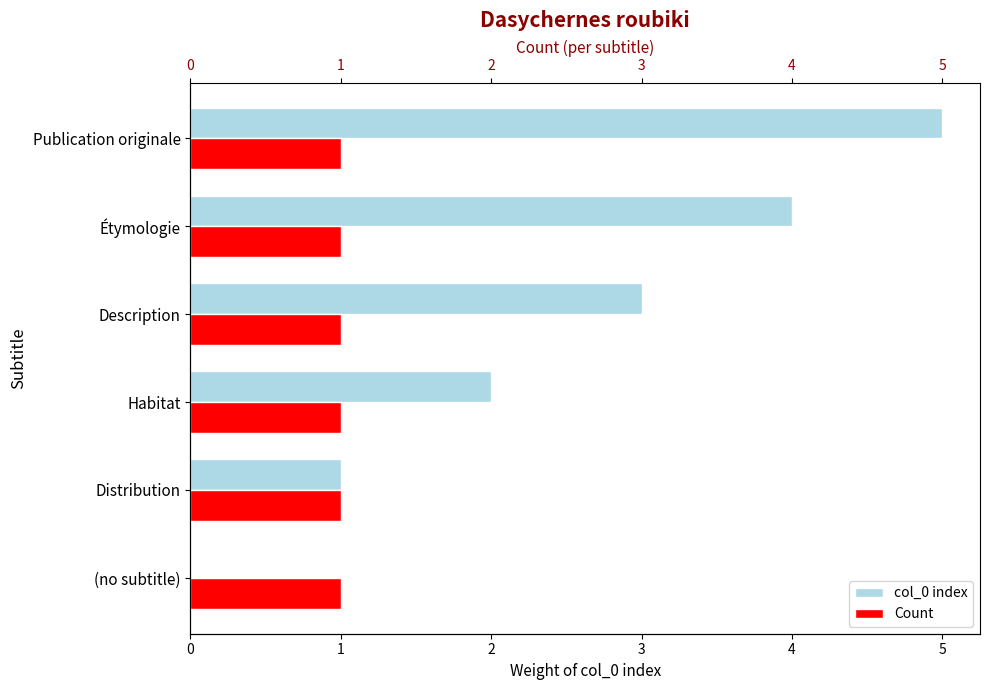

How many bars are there in each group?

2